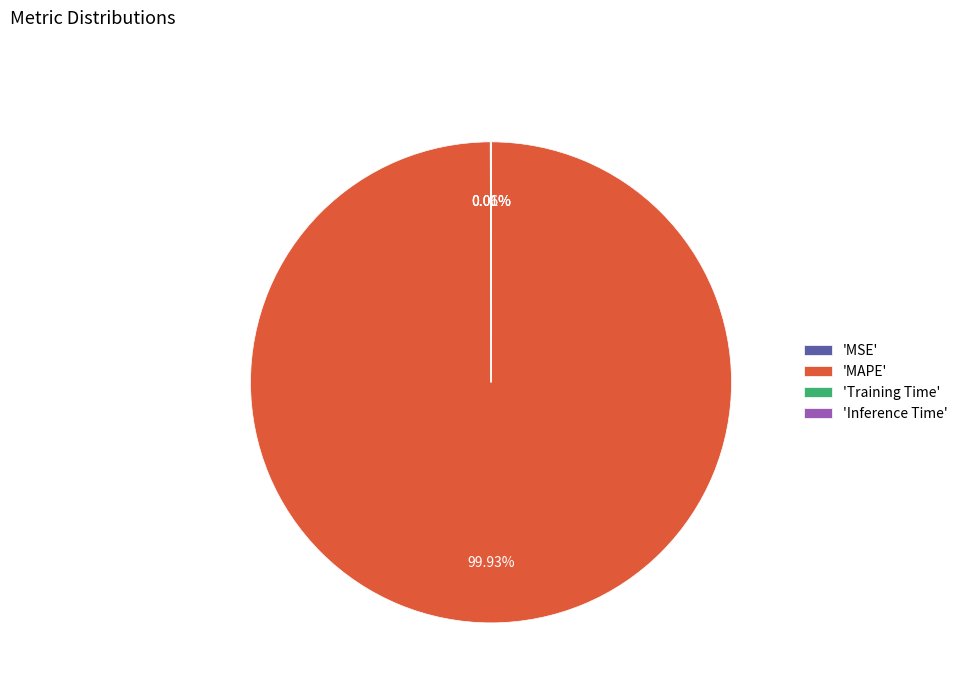

What is the majority slice?

'MAPE'